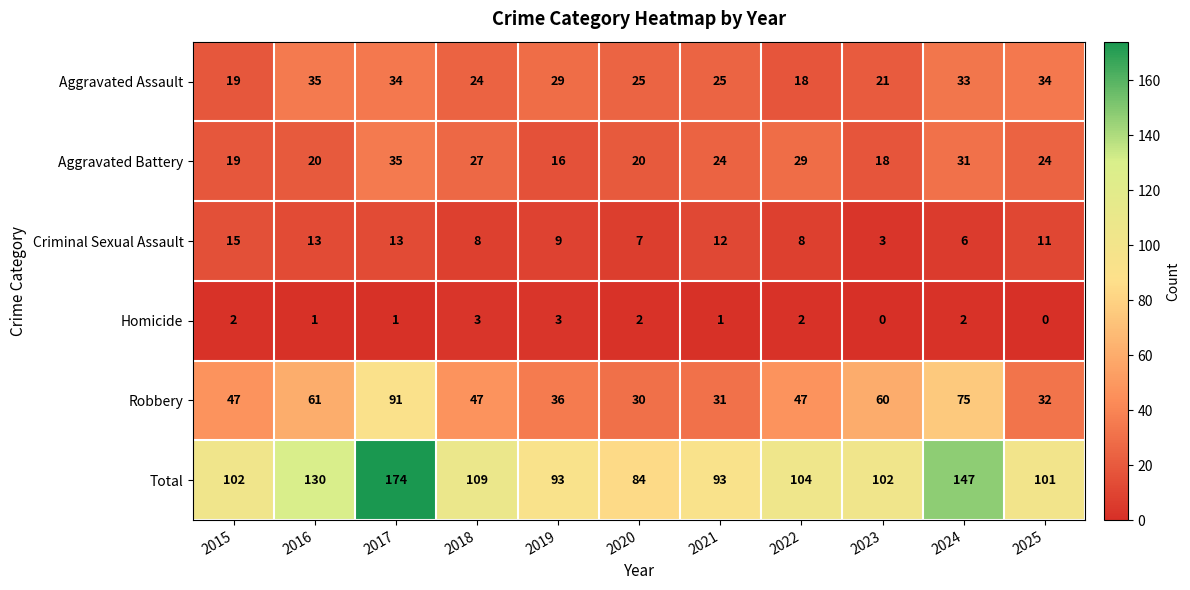

Which series has the largest range (max minus min)?

Total